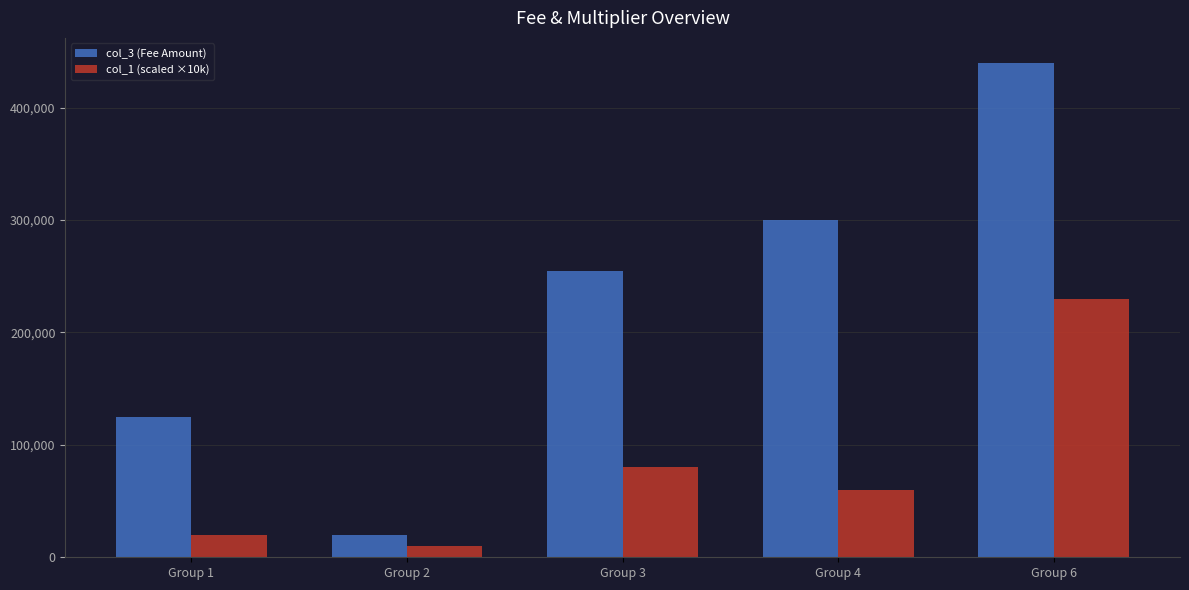

What is the average value of the col_1 (scaled ×10k) series?

80000